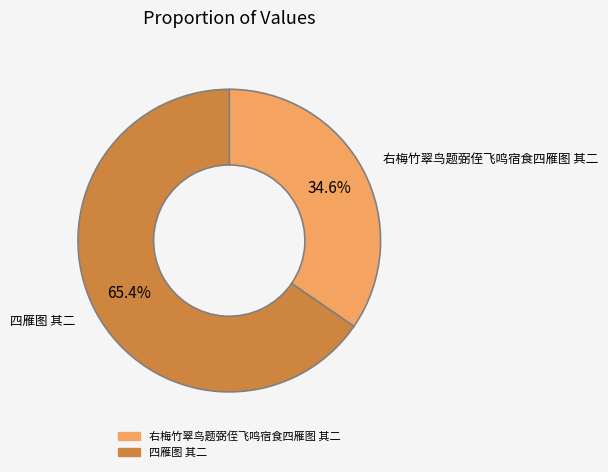

Rank the categories by value from highest to lowest.

四雁图 其二, 右梅竹翠鸟题弼侄飞鸣宿食四雁图 其二